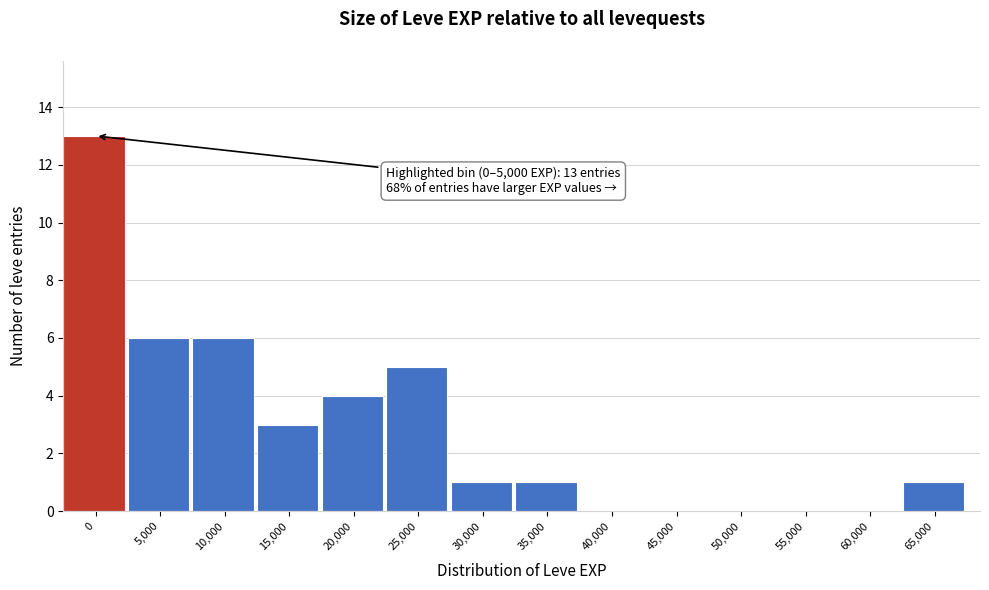

Reading right to left, list all the values displayed in this chart.

65,000=1	60,000=0	55,000=0	50,000=0	45,000=0	40,000=0	35,000=1	30,000=1	25,000=5	20,000=4	15,000=3	10,000=6	5,000=6	0=13